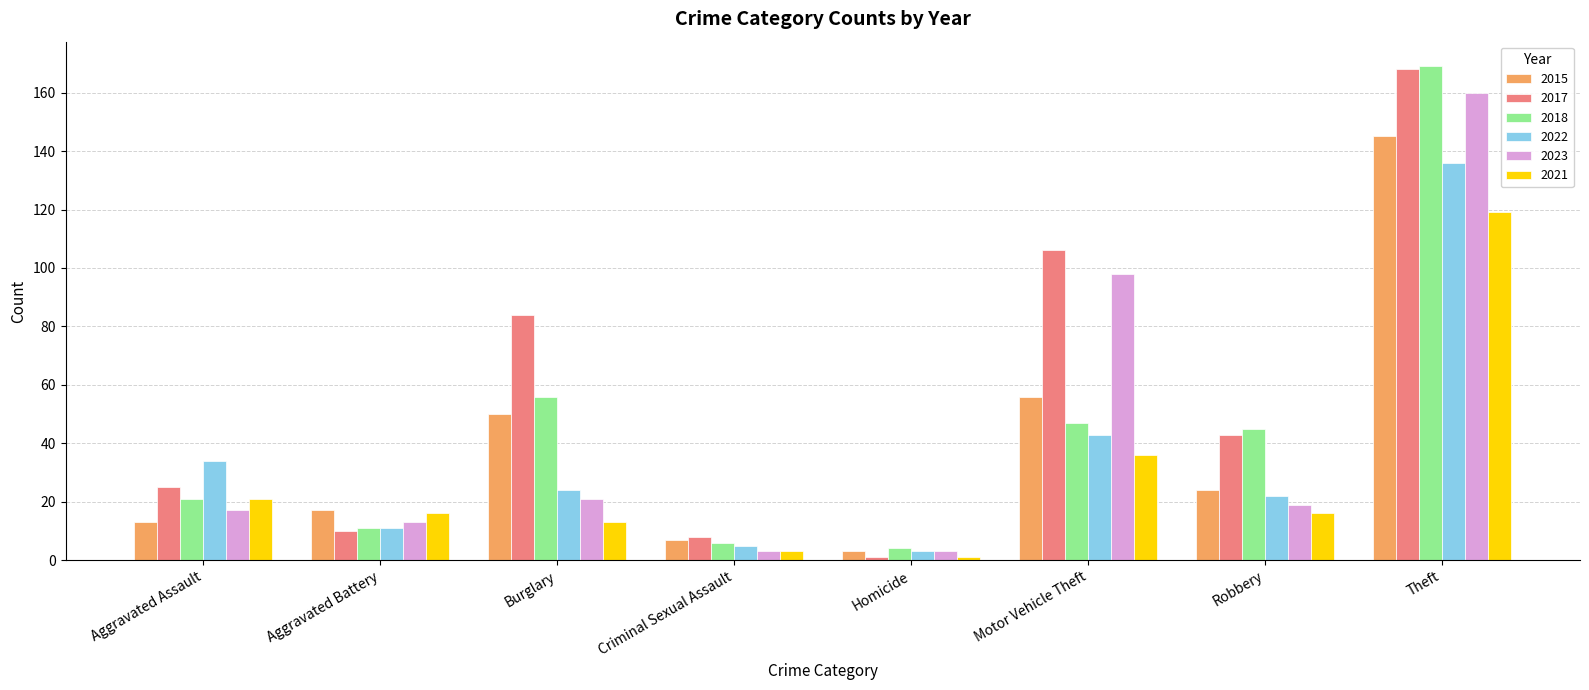

At which category does the chart reach its minimum across all series?

Homicide